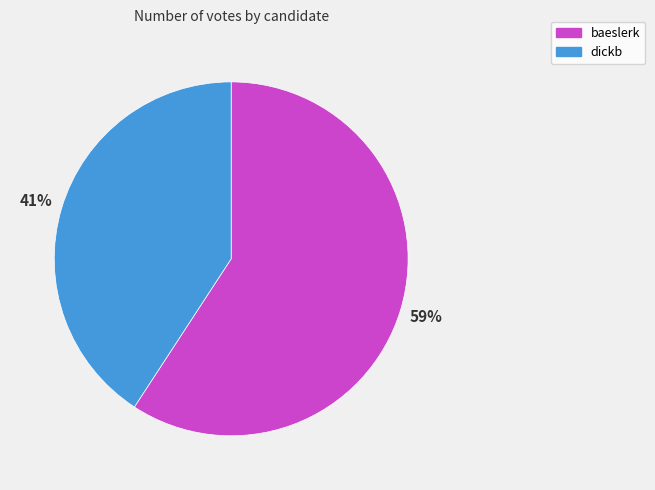

To the nearest percent, what portion does dickb represent?

41%